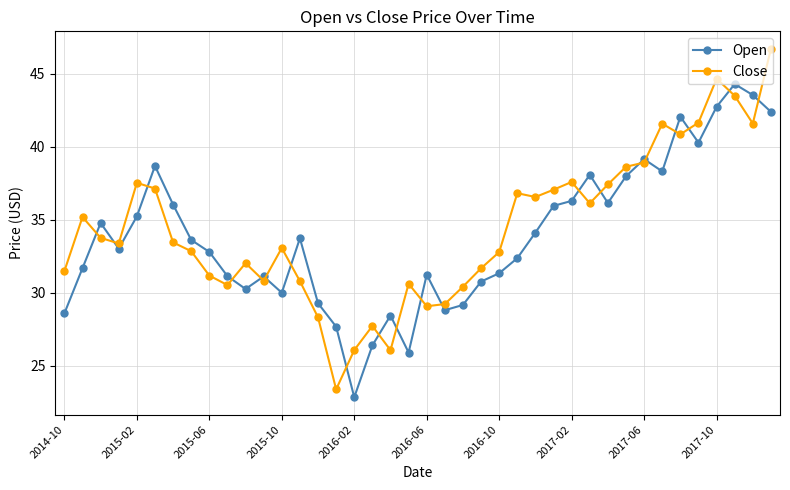

True or false: Open has more than 2 points higher than both neighbors.

True